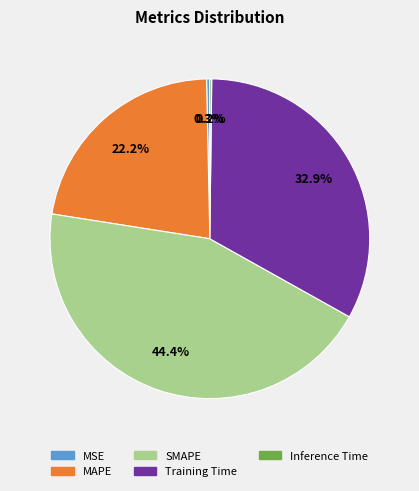

Approximately how many times larger is the value at Training Time compared to SMAPE?

0.7